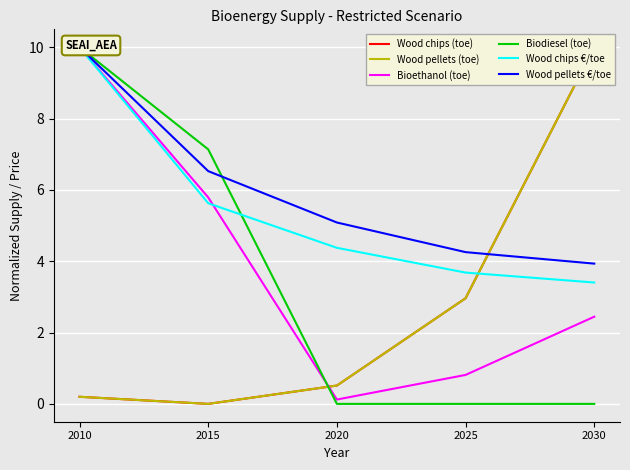

How many times do Bioethanol (toe) and Wood pellets (toe) cross each other?

1